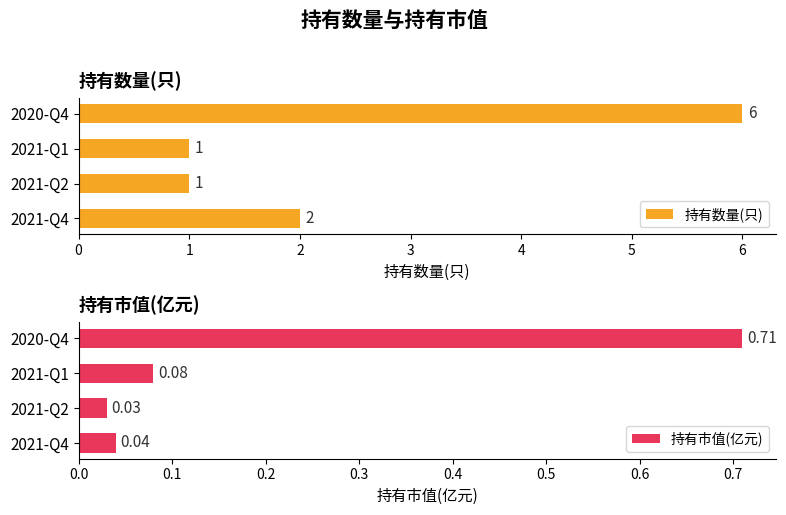

What is the highest value of the 持有数量(只) series?

6